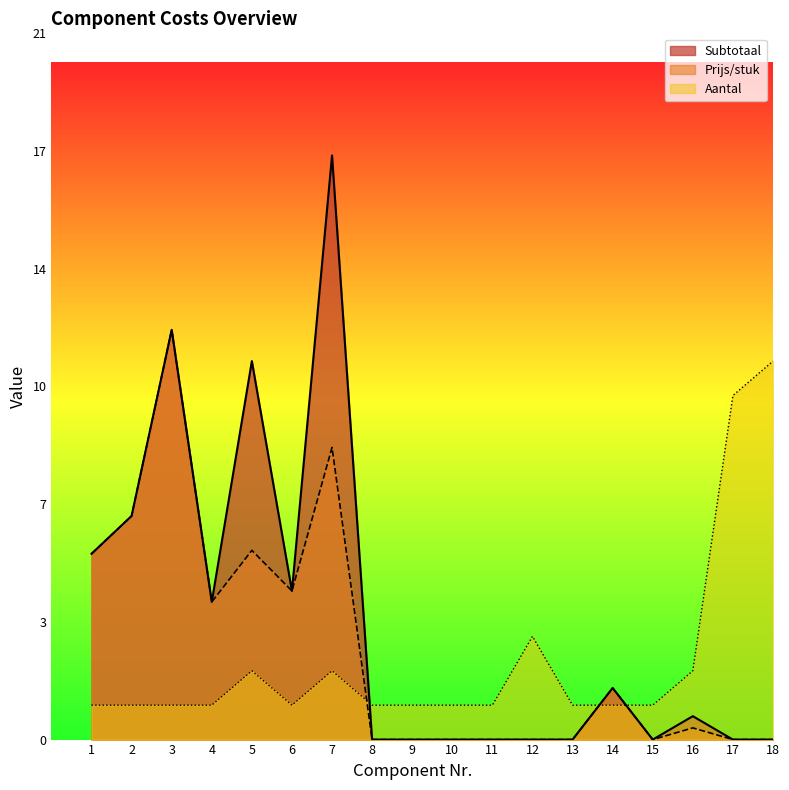

The value of Aantal at 4 is 1.7. True or false?

False